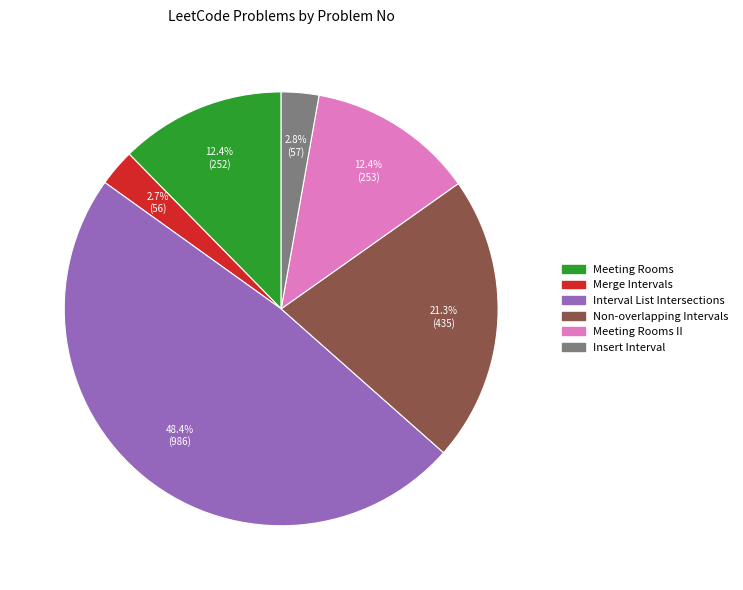

Does any single category account for the majority?

No